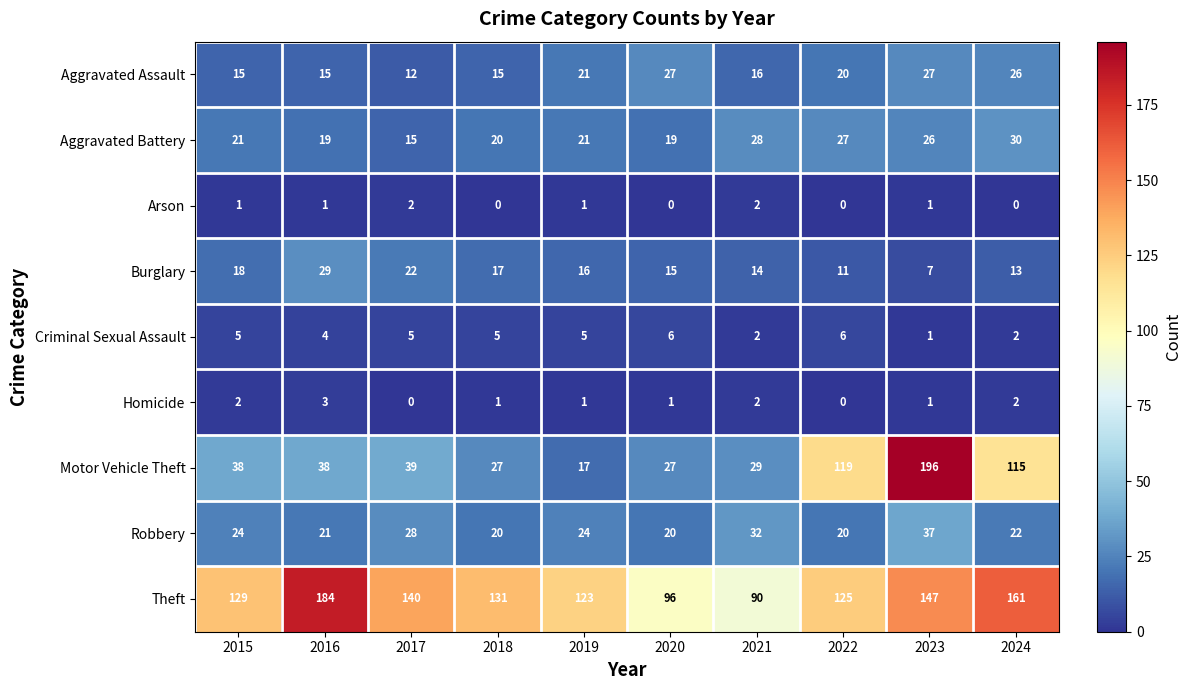

What is the difference between the second highest and minimum values in the Robbery series?

12